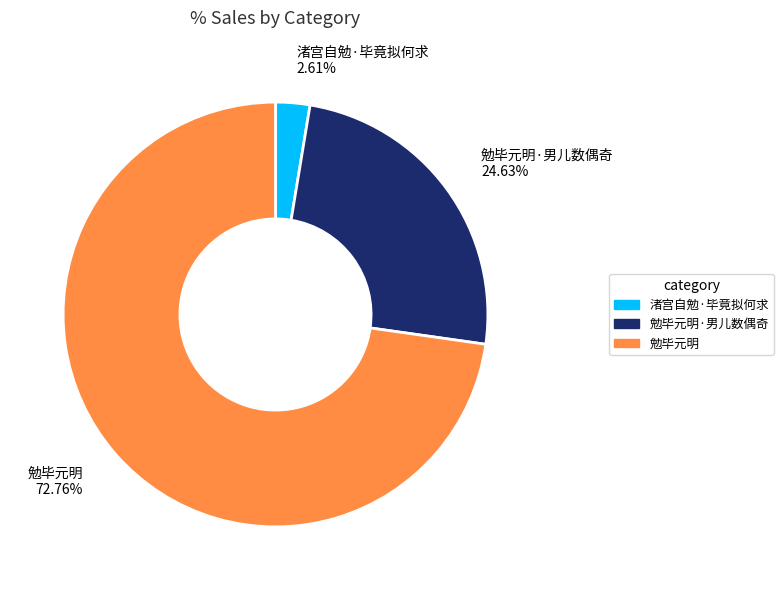

Which has a higher value, 勉毕元明·男儿数偶奇 or 渚宫自勉·毕竟拟何求?

勉毕元明·男儿数偶奇